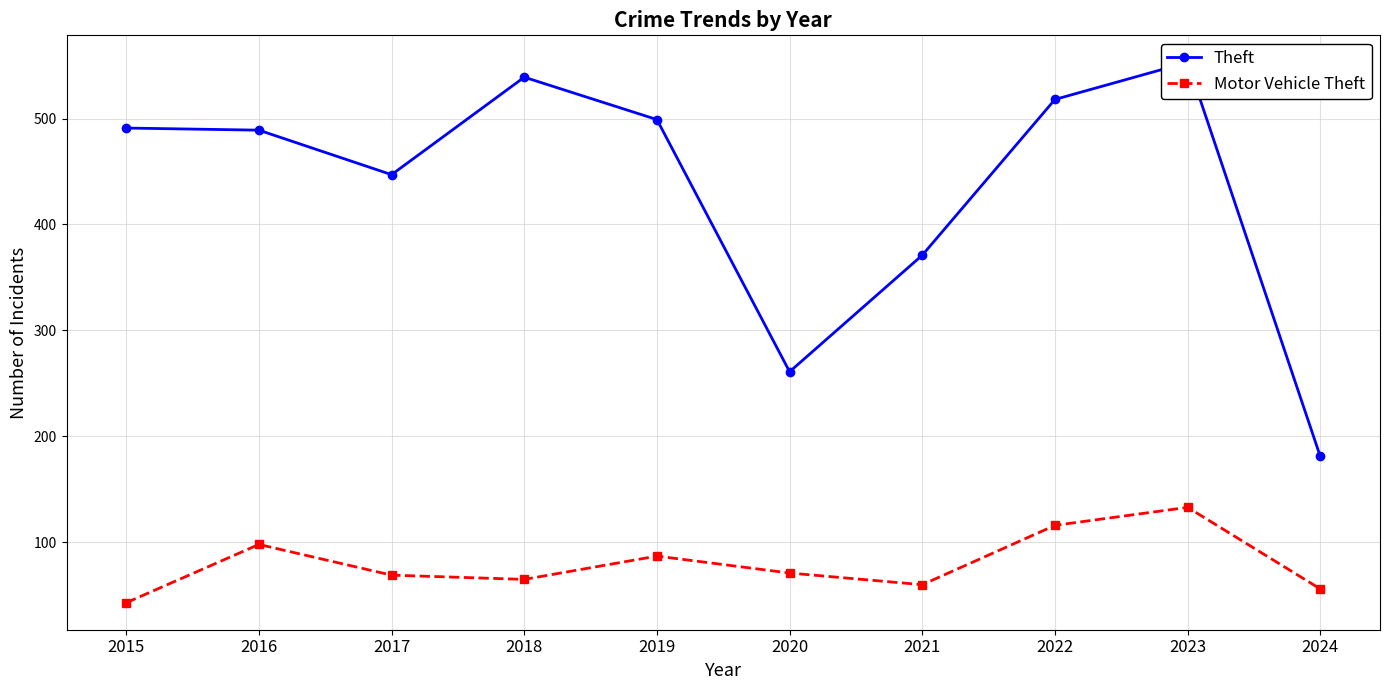

What is the minimum value for Motor Vehicle Theft?

43